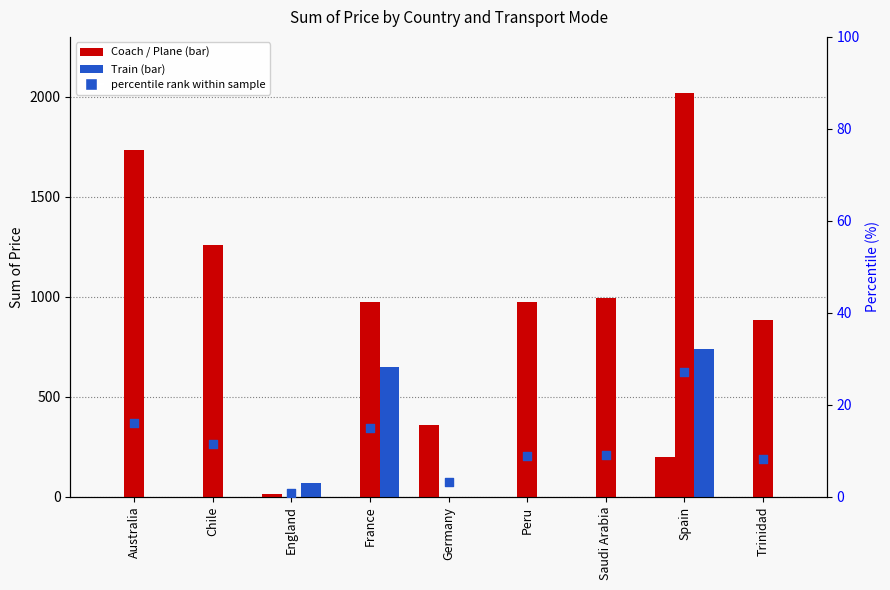

Which series has the largest total across all categories?

Plane